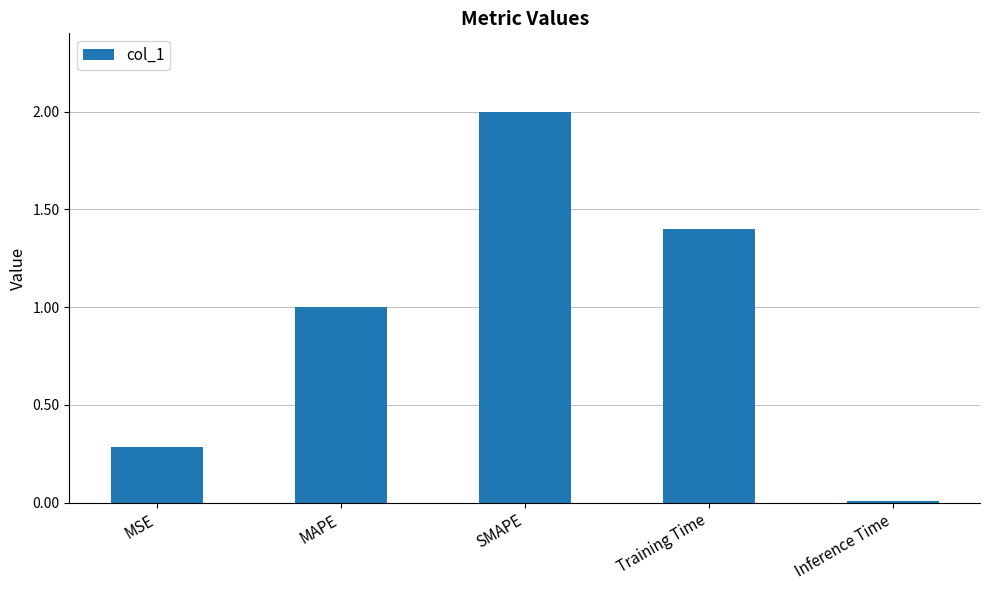

Which label corresponds to the largest value in the chart?

SMAPE